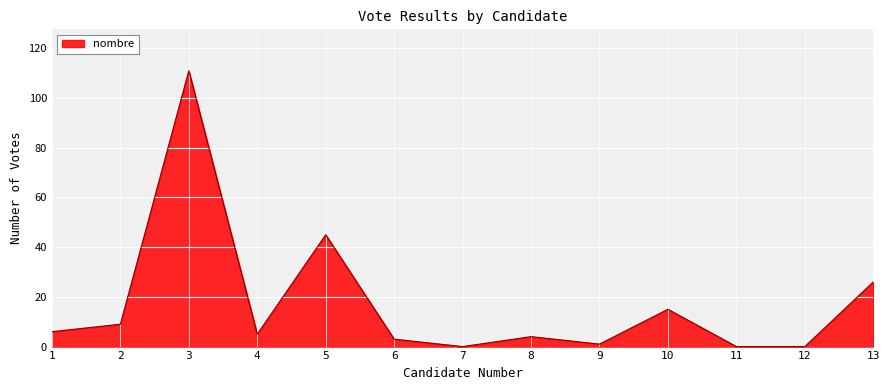

The chart shows a value of 59 at 5. True or false?

False